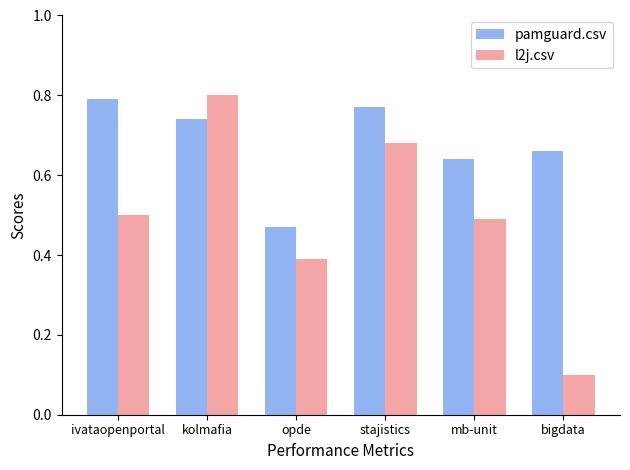

Which series has the widest spread of values?

l2j.csv